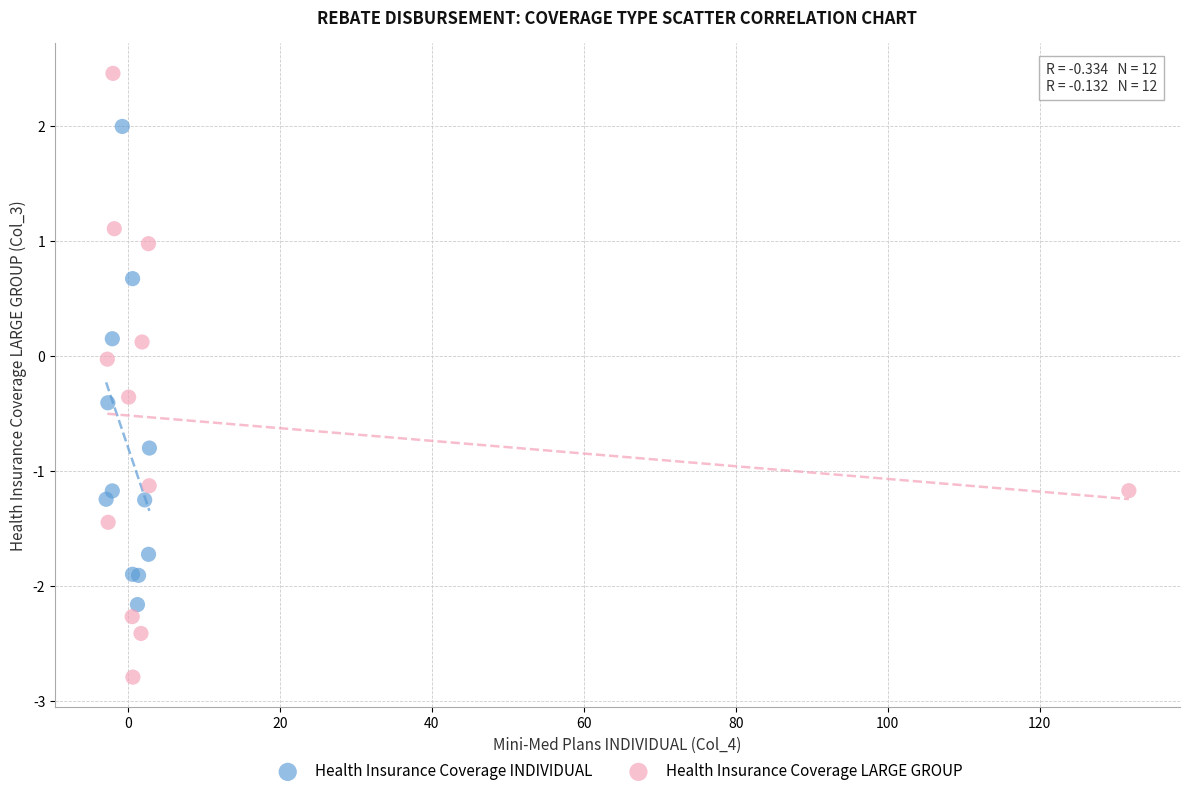

Which series contains the highest Y value?

Health Insurance Coverage LARGE GROUP